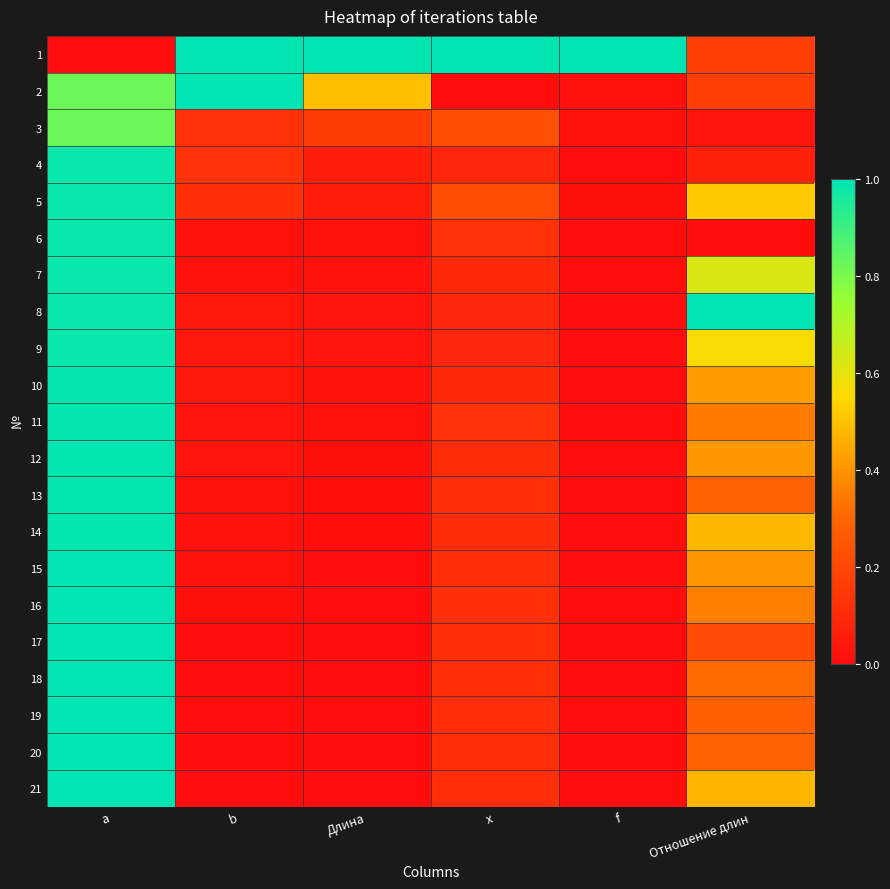

At which category is the sum across all series the highest?

a